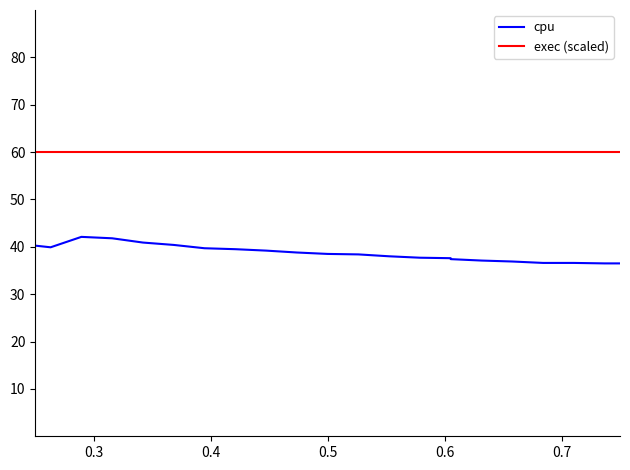

True or false: cpu and exec (scaled) intersect in this chart.

False